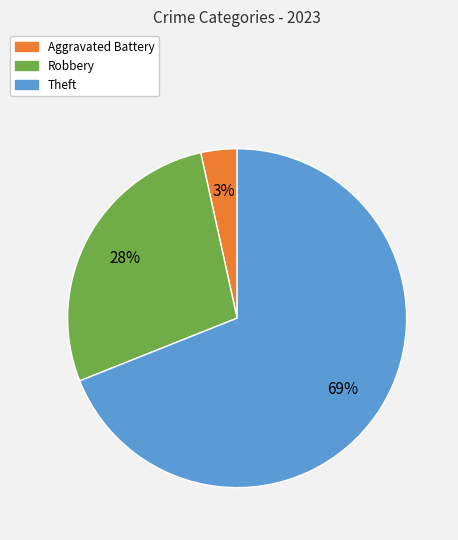

Is there any slice that represents more than half of the pie?

Yes